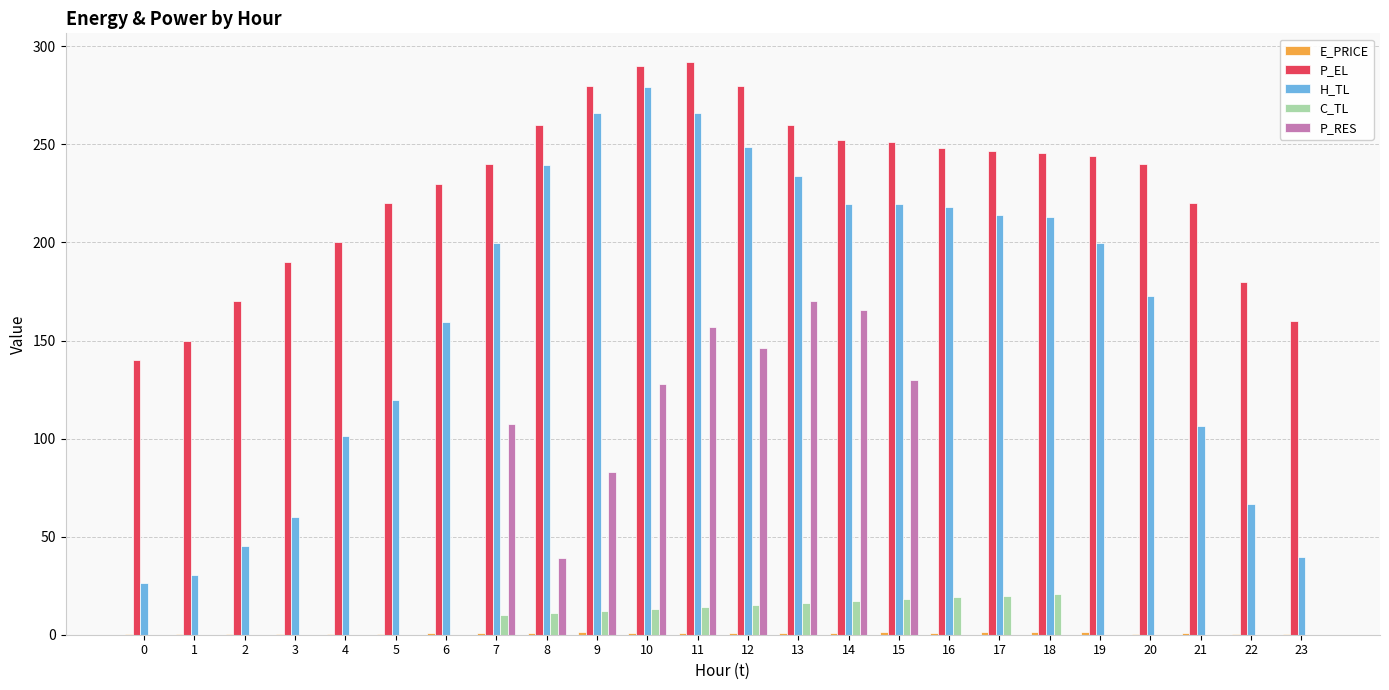

True or false: H_TL has a value of 212.8 at 18.

True